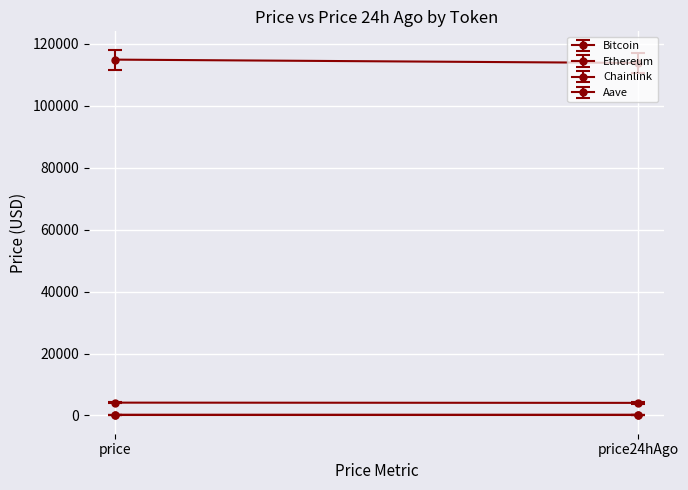

At price, list the series in order from largest to smallest.

Bitcoin, Ethereum, Aave, Chainlink